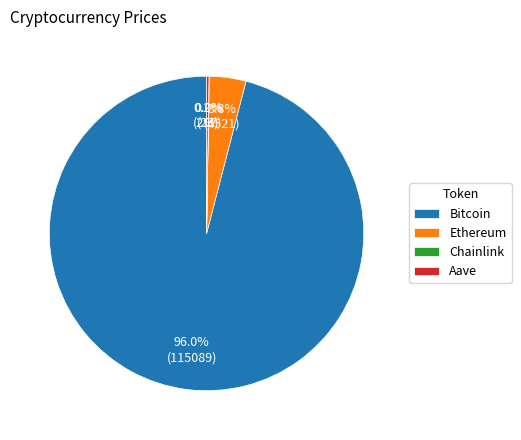

Is the sum of Bitcoin and Ethereum greater than half?

Yes